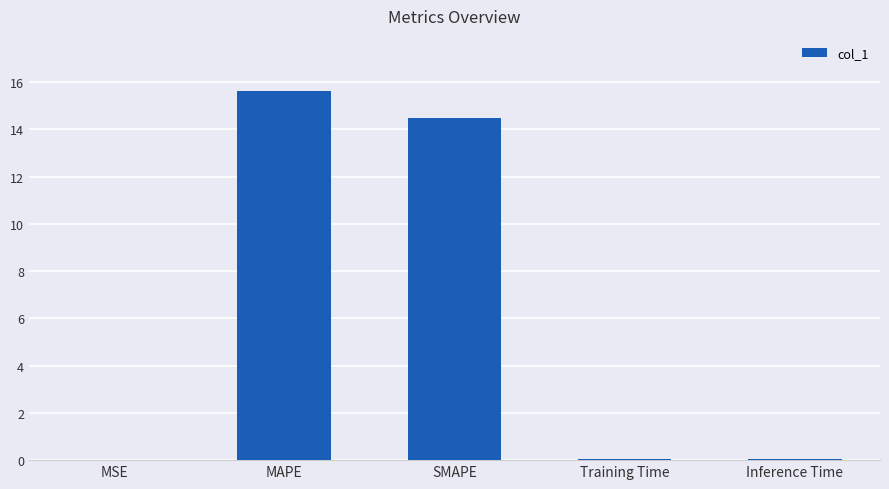

Is it true that the value at MSE is 0.0?

True